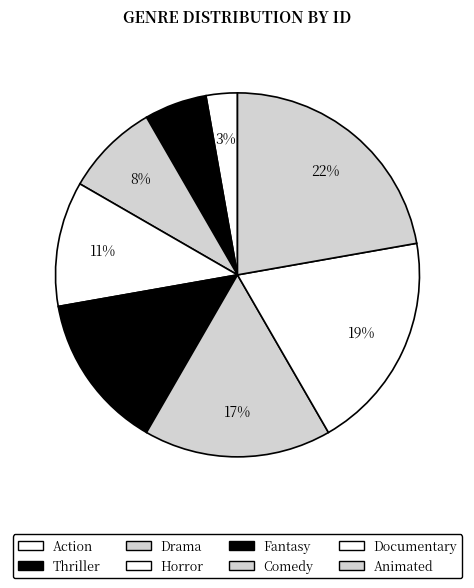

Which category has the smallest portion of the pie?

Action